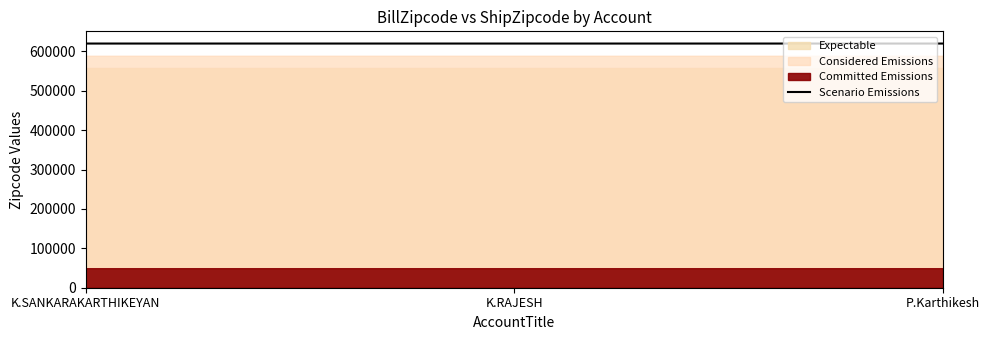

Which category has the lowest value across all series?

K.RAJESH